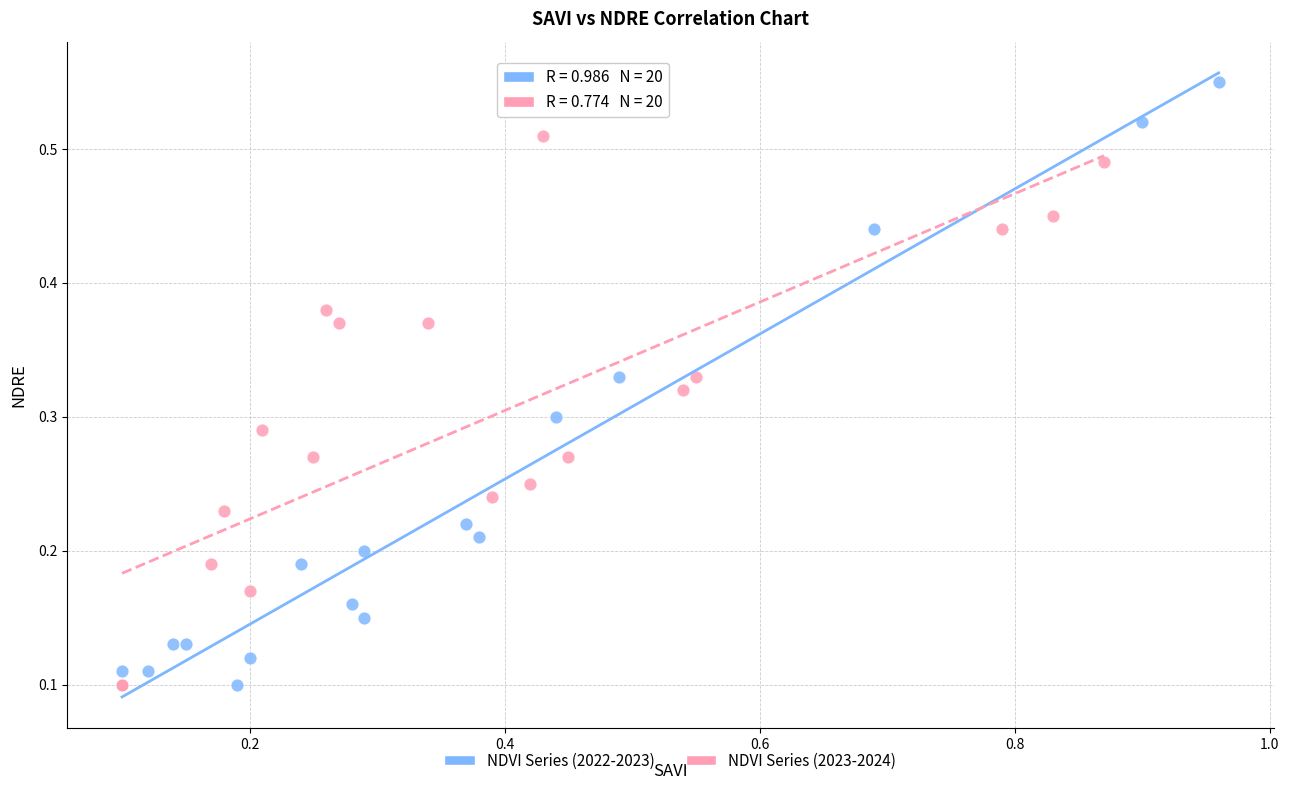

Which series contains the highest Y value?

NDVI Series (2022-2023)